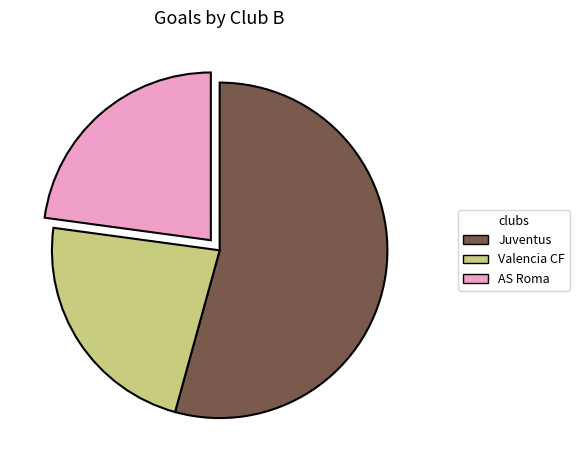

Which category has the biggest portion of the pie?

Juventus